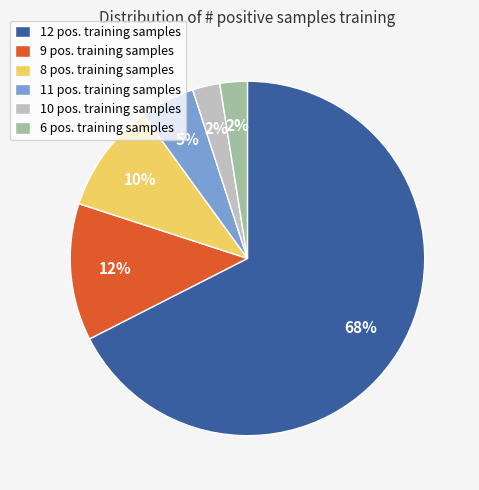

How many slices are in this pie chart?

6